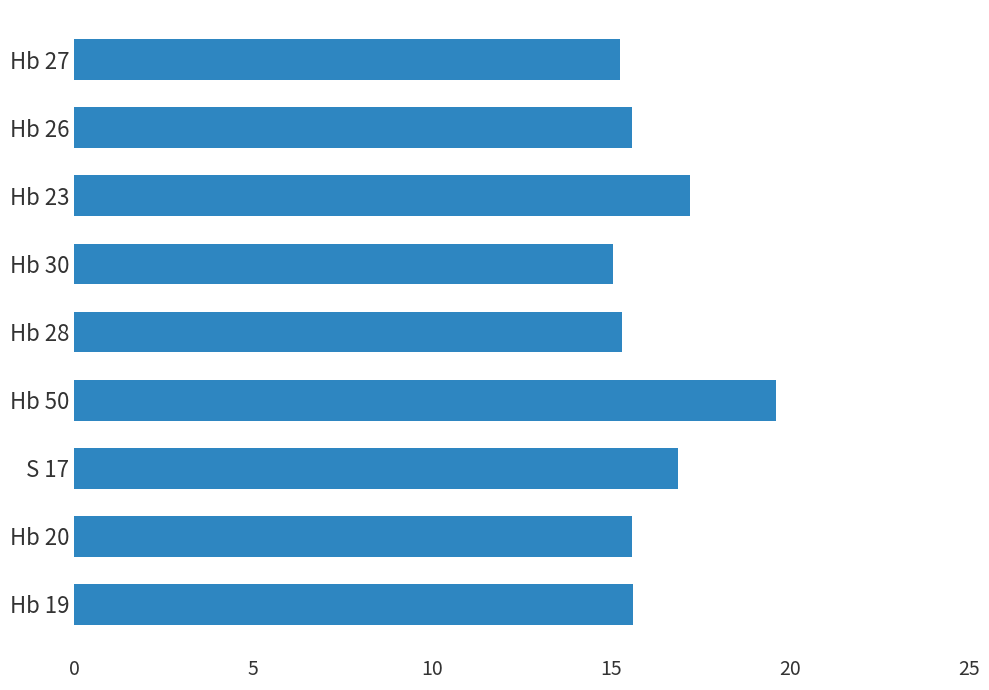

What is the smallest value displayed?

15.0